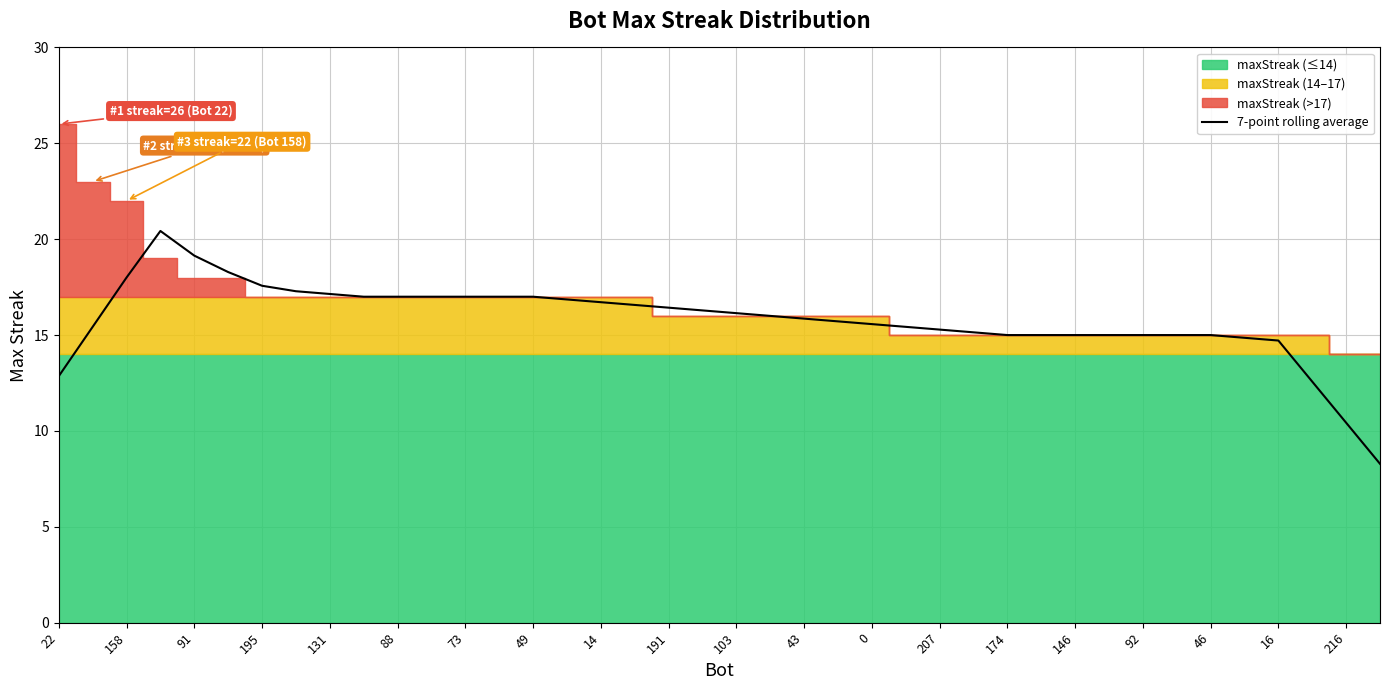

What is the approximate value at 33?

15.0